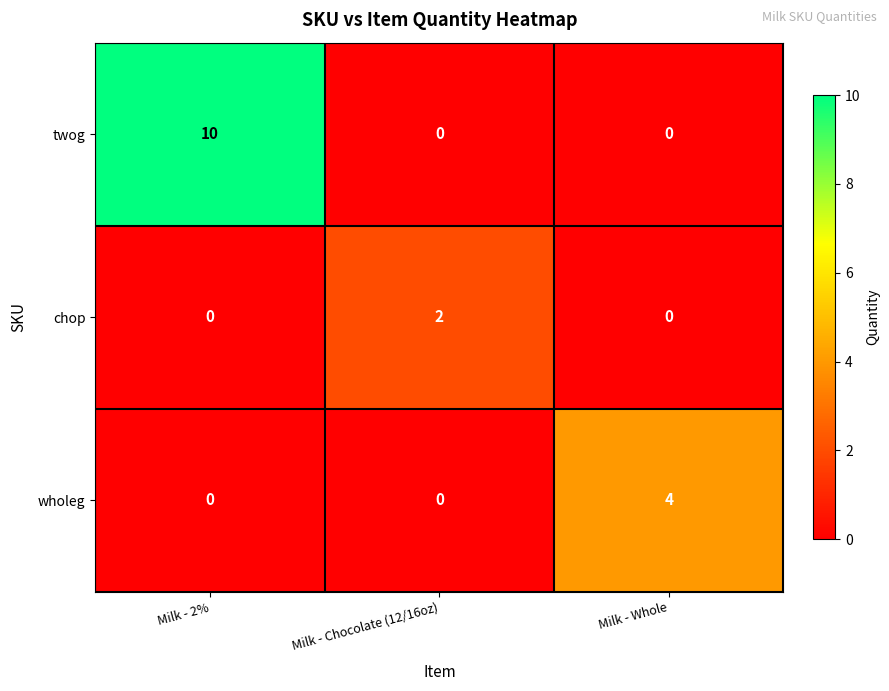

How many categories are shown in the chart?

3